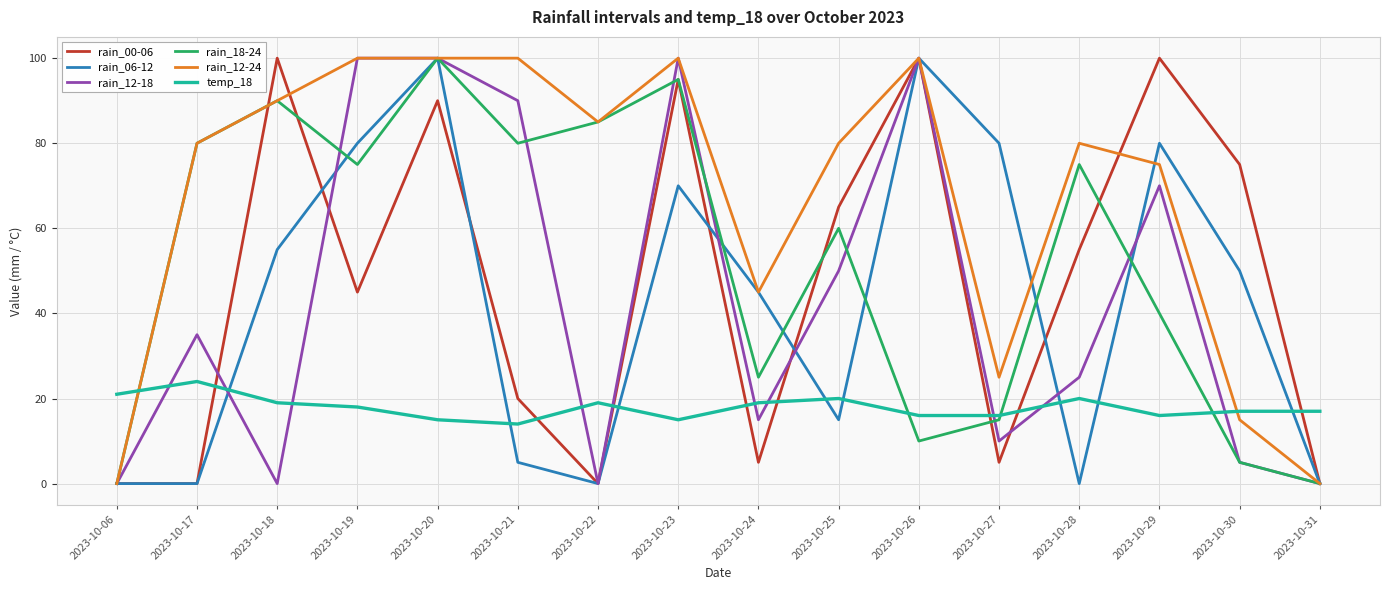

Reading left to right, what are all the values shown in this chart?

rain_00-06: 2023-10-06=0	2023-10-17=0	2023-10-18=100	2023-10-19=45	2023-10-20=90	2023-10-21=20	2023-10-22=0	2023-10-23=95	2023-10-24=5	2023-10-25=65	2023-10-26=100	2023-10-27=5	2023-10-28=55	2023-10-29=100	2023-10-30=75	2023-10-31=0
rain_06-12: 2023-10-06=0	2023-10-17=0	2023-10-18=55	2023-10-19=80	2023-10-20=100	2023-10-21=5	2023-10-22=0	2023-10-23=70	2023-10-24=45	2023-10-25=15	2023-10-26=100	2023-10-27=80	2023-10-28=0	2023-10-29=80	2023-10-30=50	2023-10-31=0
rain_12-18: 2023-10-06=0	2023-10-17=35	2023-10-18=0	2023-10-19=100	2023-10-20=100	2023-10-21=90	2023-10-22=0	2023-10-23=100	2023-10-24=15	2023-10-25=50	2023-10-26=100	2023-10-27=10	2023-10-28=25	2023-10-29=70	2023-10-30=5	2023-10-31=0
rain_18-24: 2023-10-06=0	2023-10-17=80	2023-10-18=90	2023-10-19=75	2023-10-20=100	2023-10-21=80	2023-10-22=85	2023-10-23=95	2023-10-24=25	2023-10-25=60	2023-10-26=10	2023-10-27=15	2023-10-28=75	2023-10-29=40	2023-10-30=5	2023-10-31=0
rain_12-24: 2023-10-06=0	2023-10-17=80	2023-10-18=90	2023-10-19=100	2023-10-20=100	2023-10-21=100	2023-10-22=85	2023-10-23=100	2023-10-24=45	2023-10-25=80	2023-10-26=100	2023-10-27=25	2023-10-28=80	2023-10-29=75	2023-10-30=15	2023-10-31=0
temp_18: 2023-10-06=21	2023-10-17=24	2023-10-18=19	2023-10-19=18	2023-10-20=15	2023-10-21=14	2023-10-22=19	2023-10-23=15	2023-10-24=19	2023-10-25=20	2023-10-26=16	2023-10-27=16	2023-10-28=20	2023-10-29=16	2023-10-30=17	2023-10-31=17